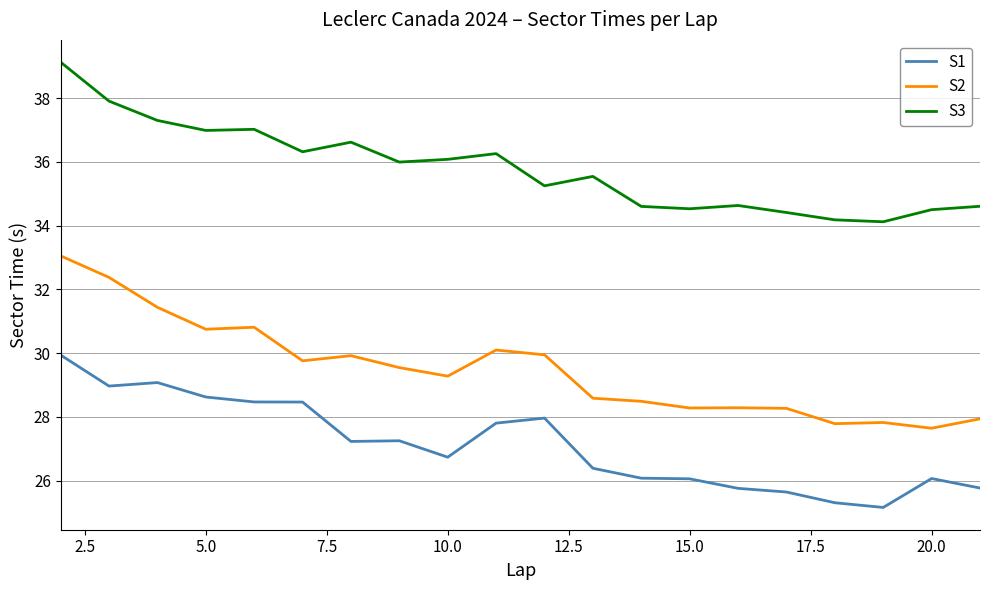

What is the average value of the S3 series?

35.8